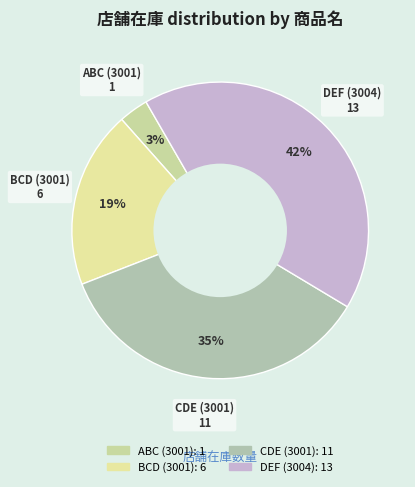

What is the smallest slice in the pie chart?

ABC (3001)